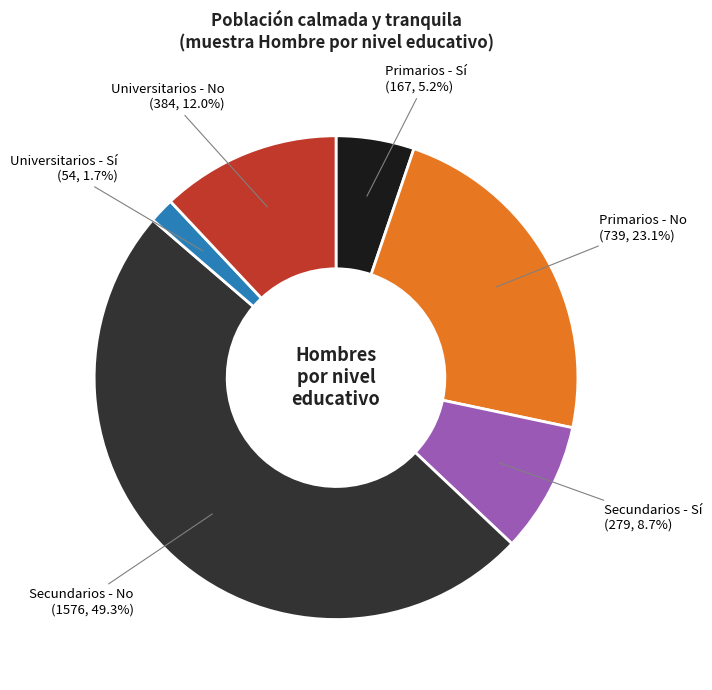

To the nearest percent, what portion does Secundarios - Sí represent?

9%